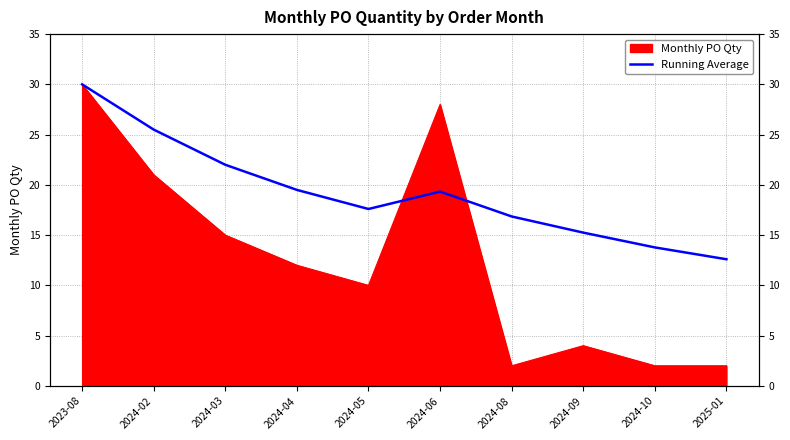

What position from the right is 2024-04?

7